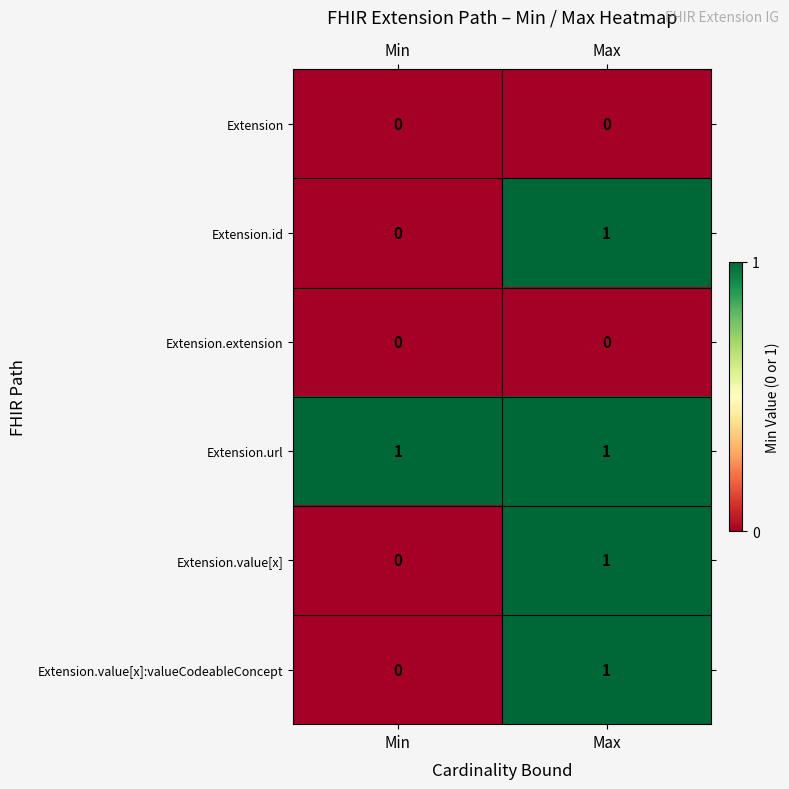

Where is Extension.value[x] nearest to the value 0?

Min